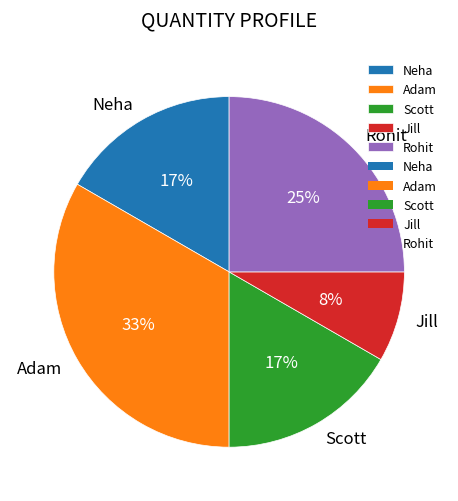

Which slice is the smallest?

Jill